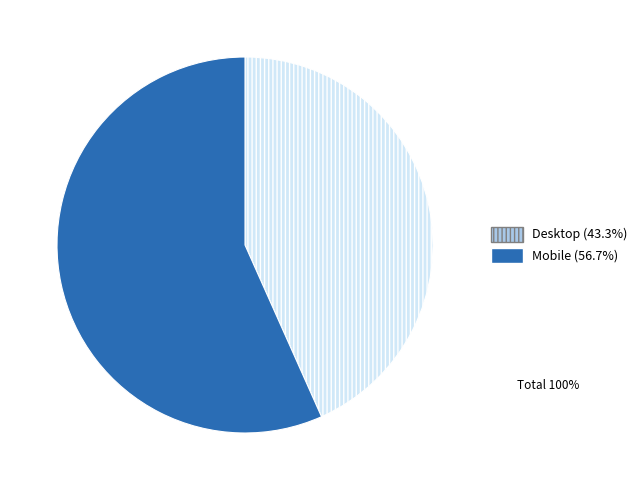

Is there any slice that represents more than half of the pie?

Yes